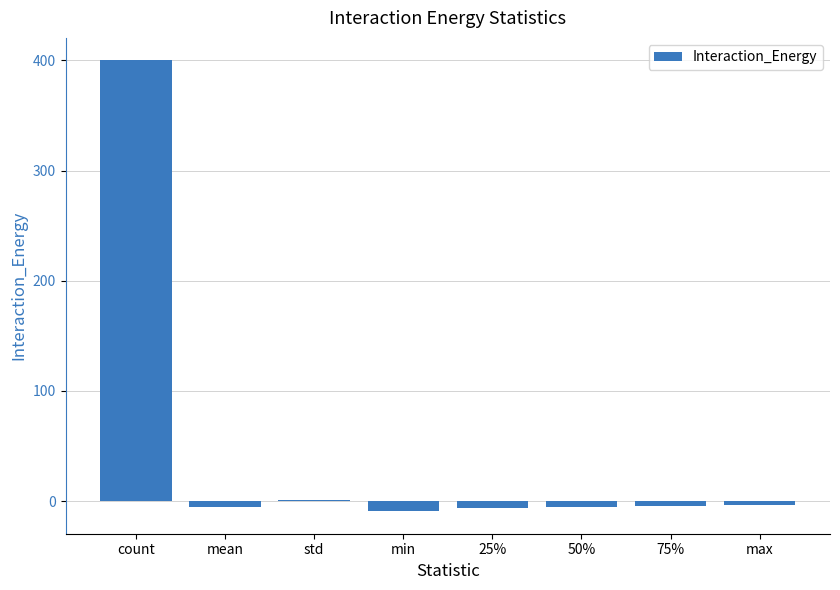

Read the value at max.

-3.3